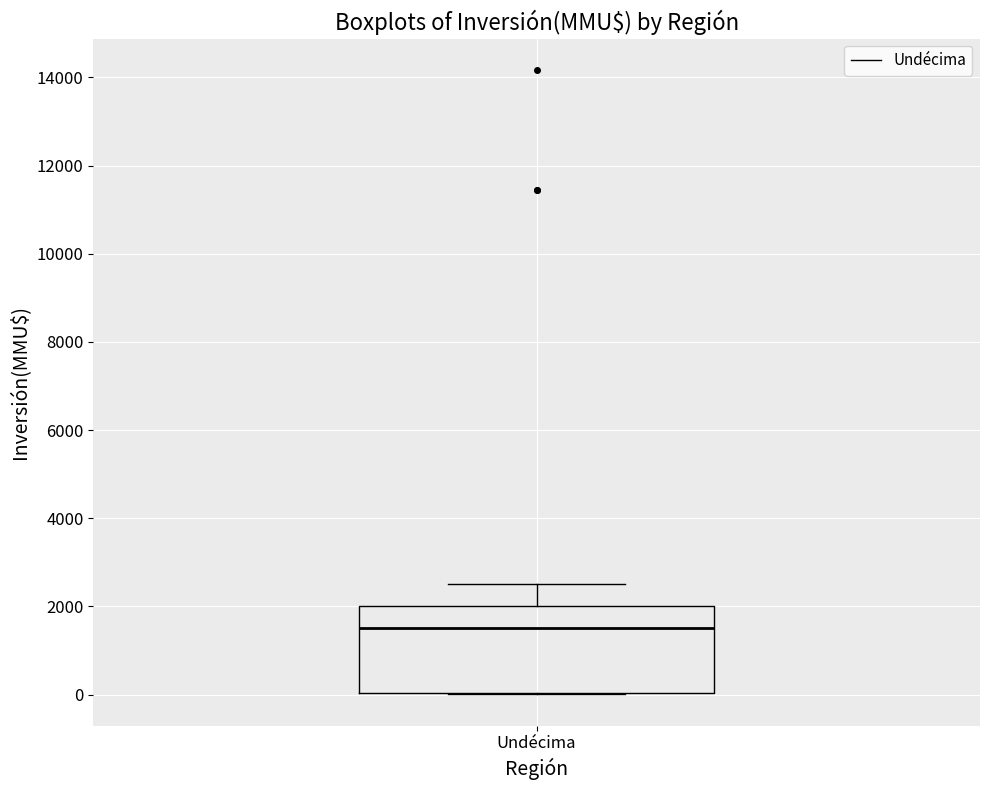

Transcribe this box plot: give where the median line is, the range the box spans, and where the two whiskers end, as read against the y-axis. The values are not printed on the chart, so give them approximately, as read against the axis.

median 1600, box 0 to 2000, whiskers 0 to 2600